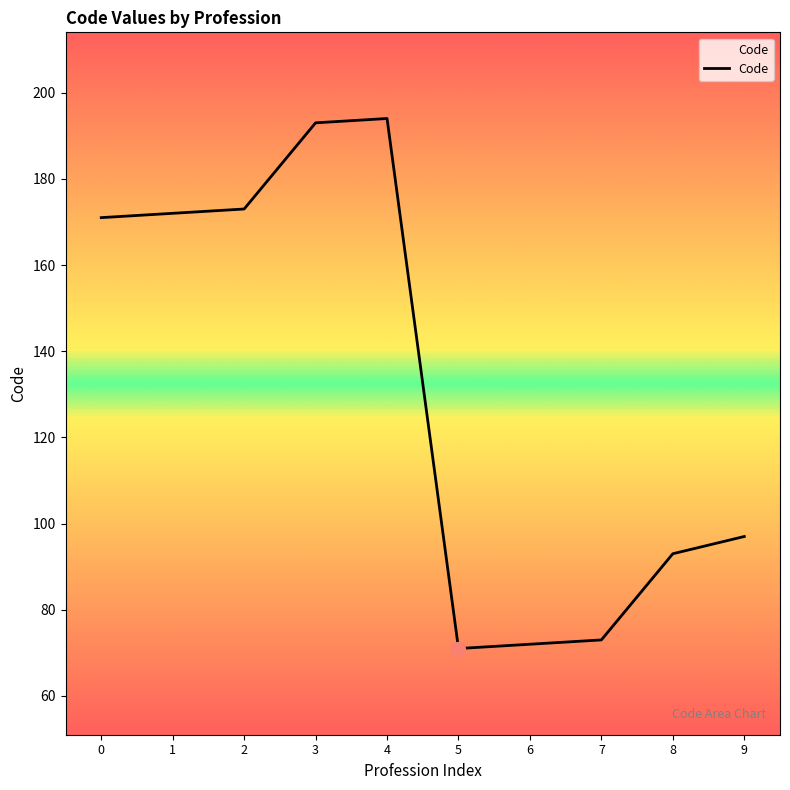

What is the sum of the values at 8 and 3?

286